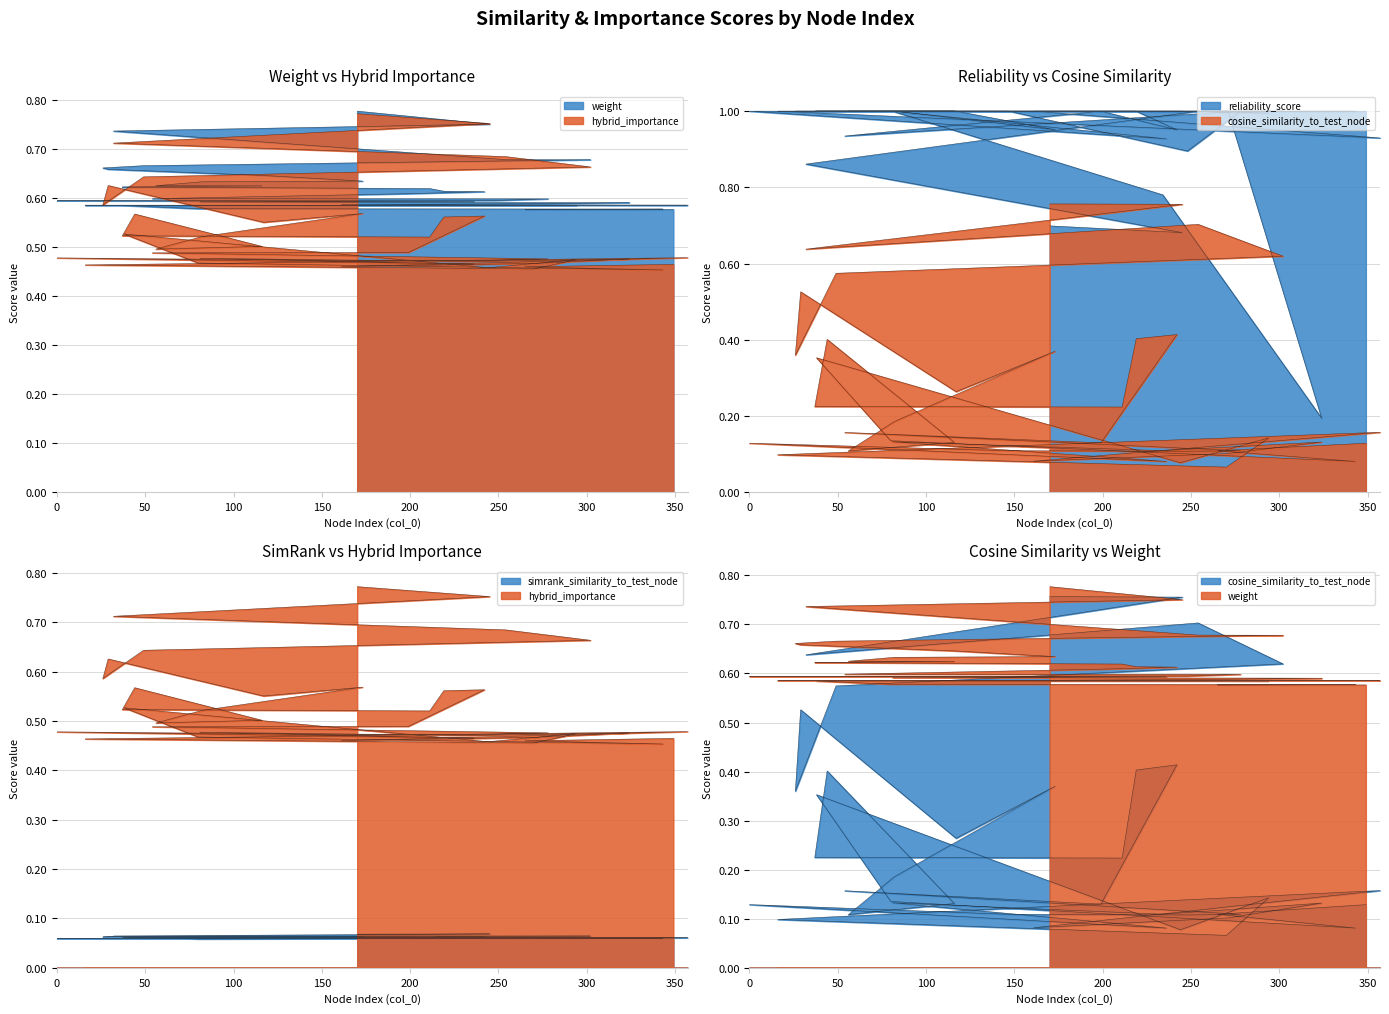

How many data points does each series have?

40